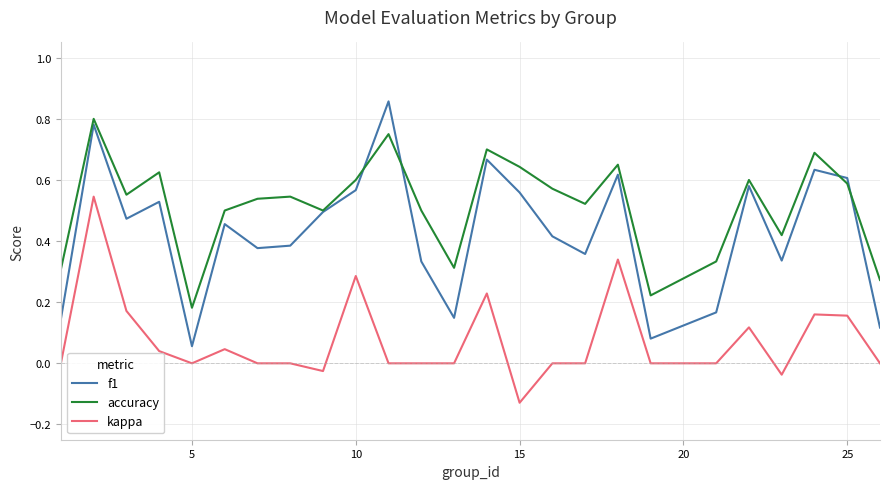

True or false: kappa and f1 cross at least once.

False